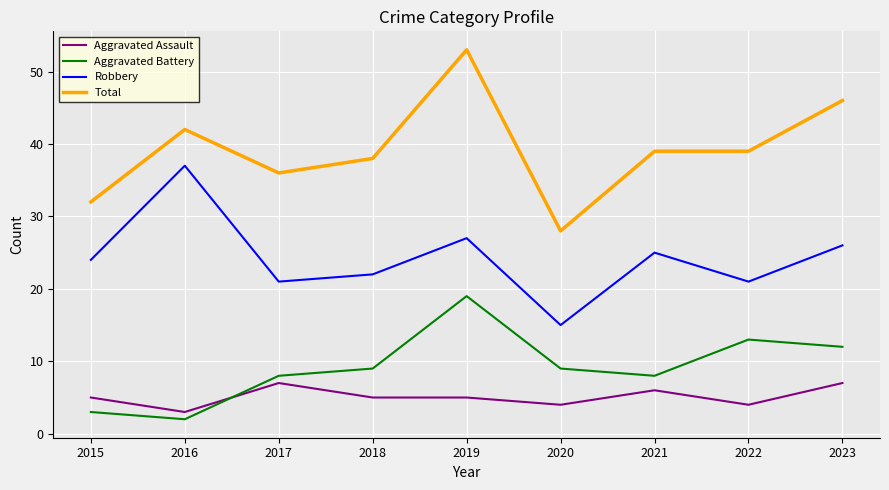

True or false: Aggravated Assault and Robbery cross at least once.

False